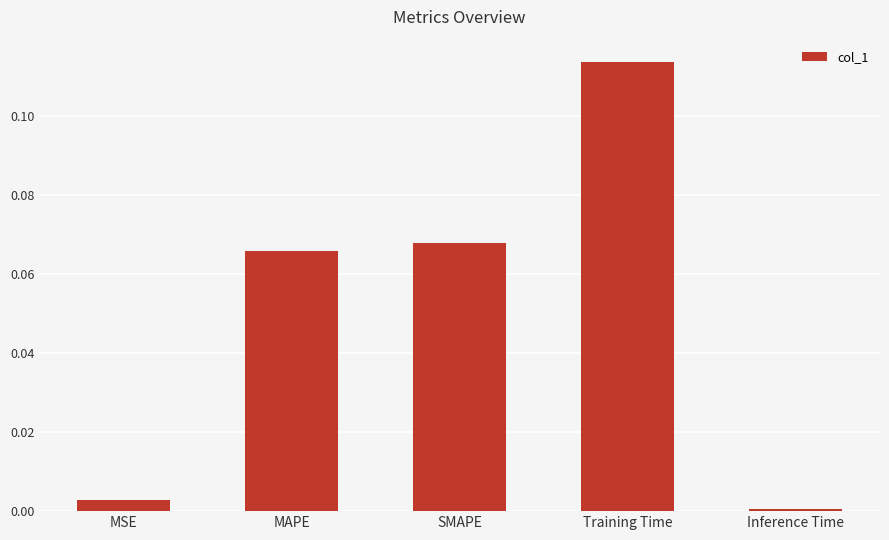

Rank the categories by value from lowest to highest.

Inference Time, MSE, MAPE, SMAPE, Training Time